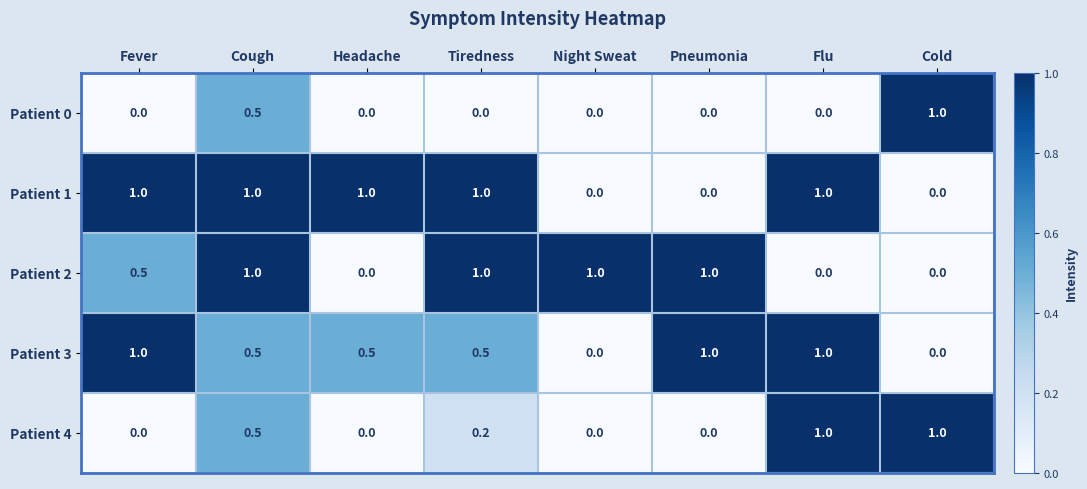

Is it true that Patient 1 equals 1.0 at Cough?

True